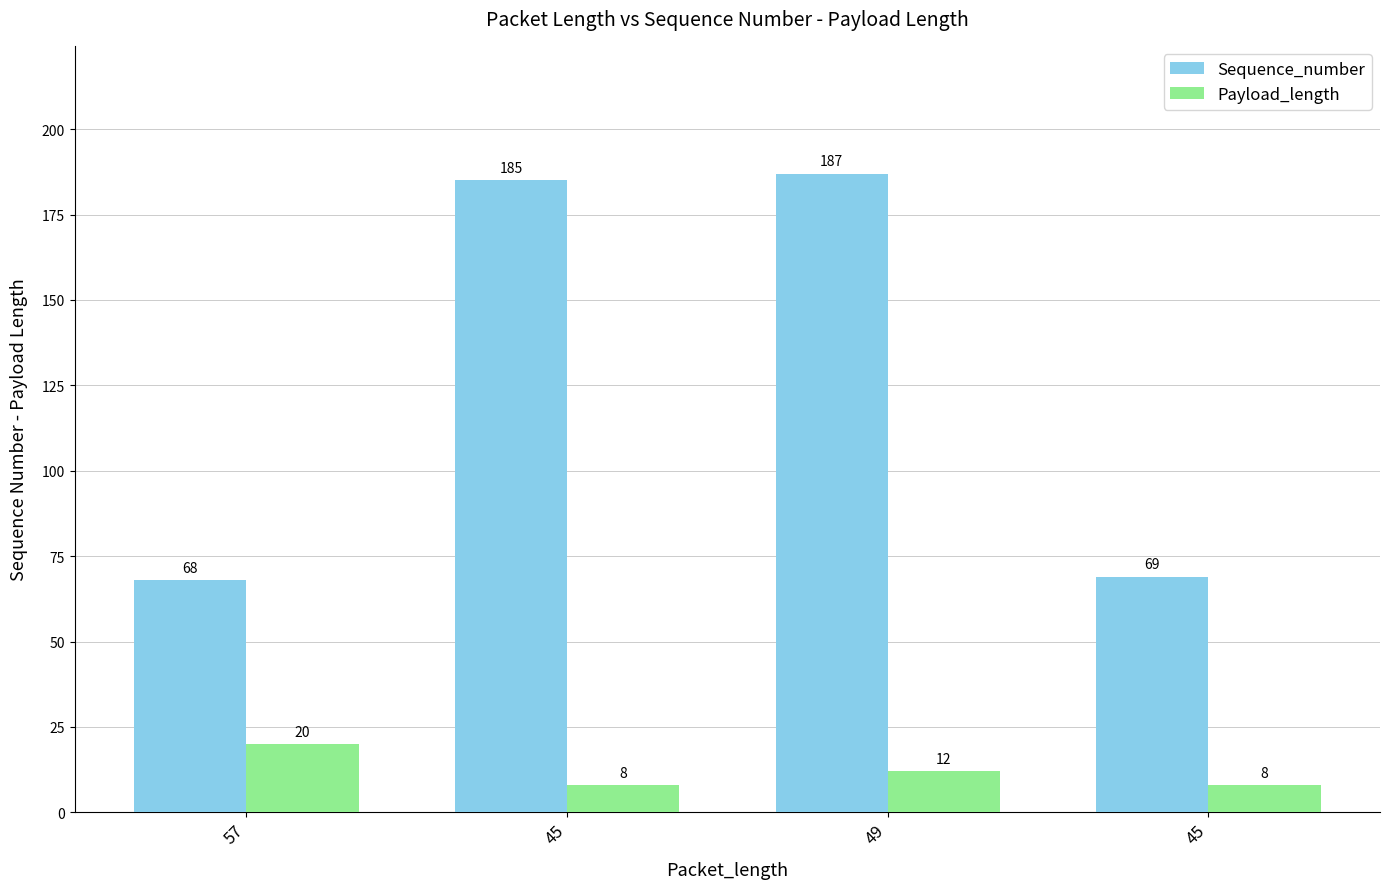

What is the value of the Sequence_number bar at the 2nd from the left?

185